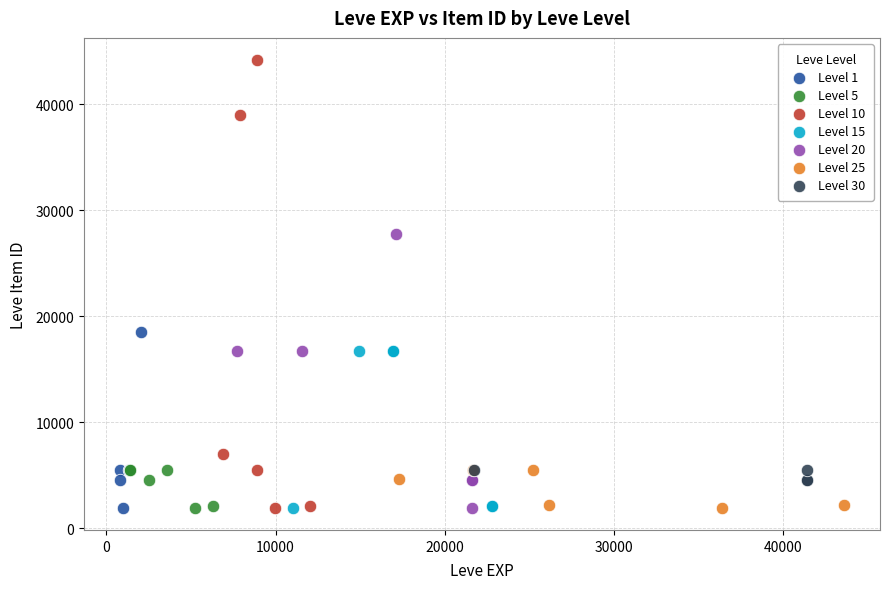

Which series reaches the maximum Y coordinate?

Level 10